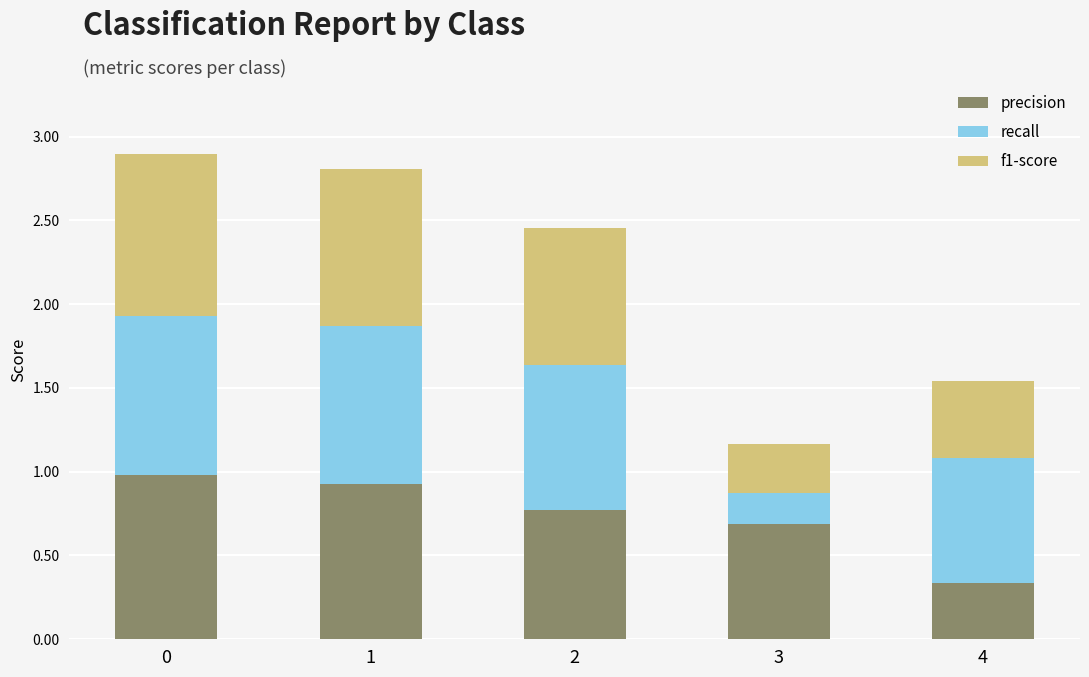

What is the sum of all precision values?

3.7